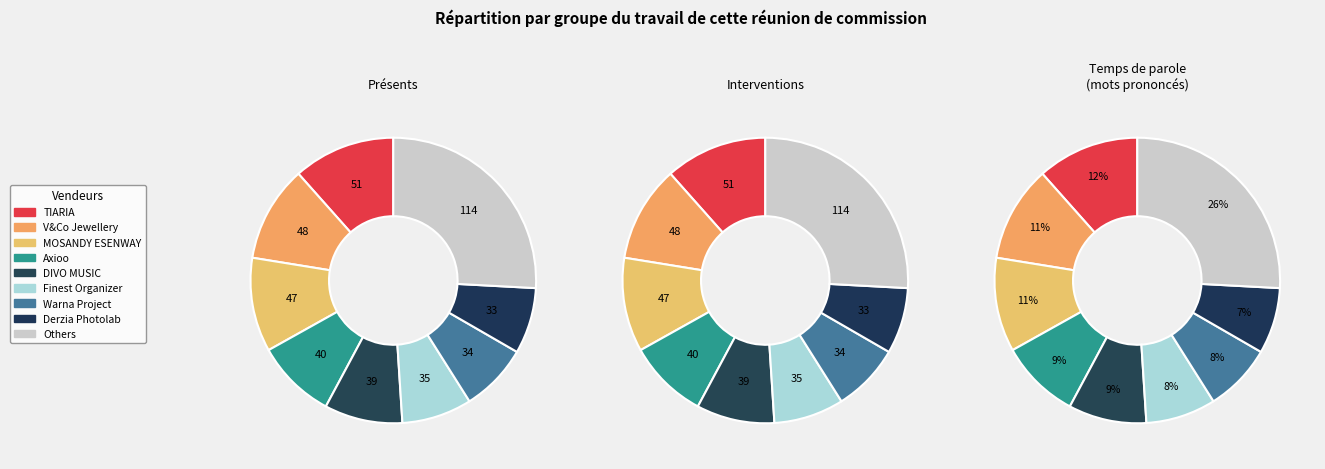

True or false: 24.3k accounts for 9% of the total.

True